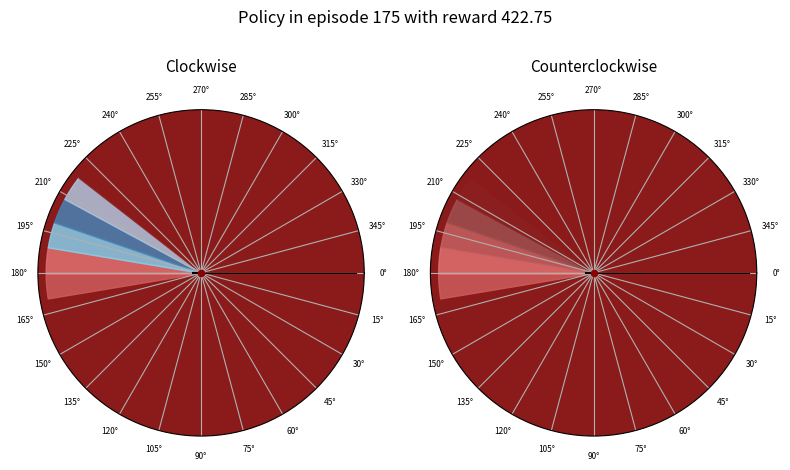

True or false: 129 accounts for 2% of the total.

False